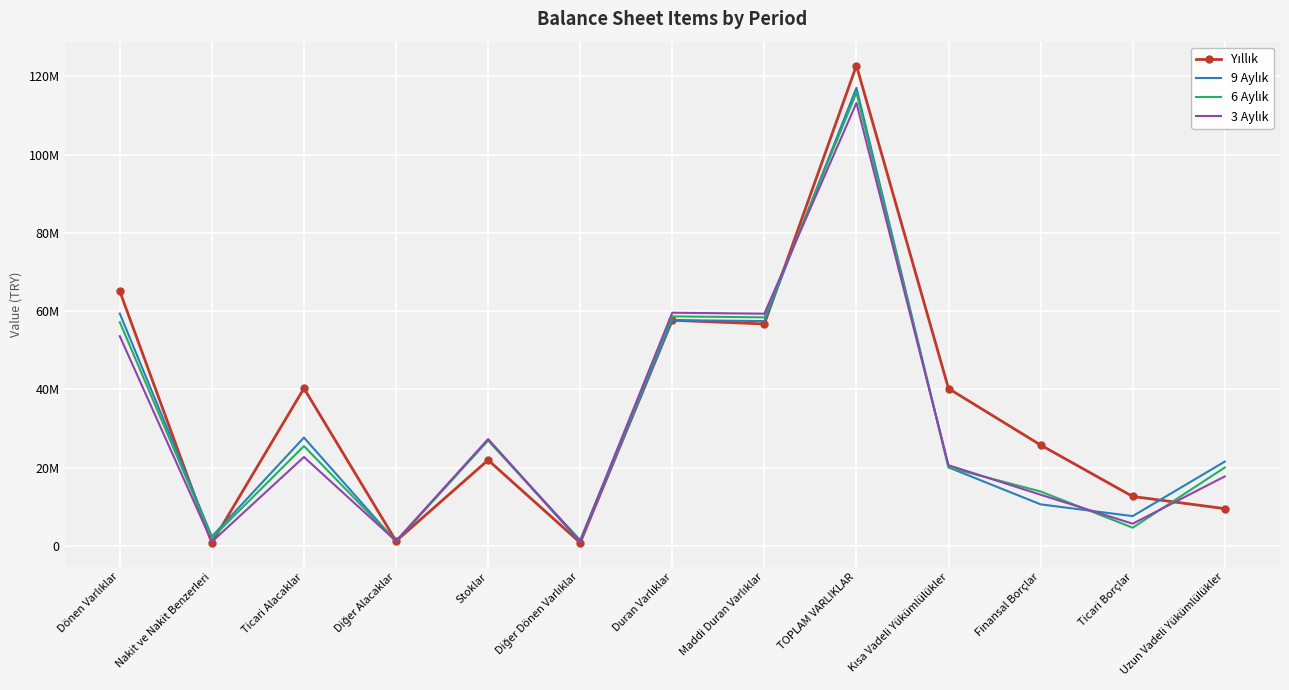

At Ticari Alacaklar, list the series in order from largest to smallest.

Yıllık, 9 Aylık, 6 Aylık, 3 Aylık